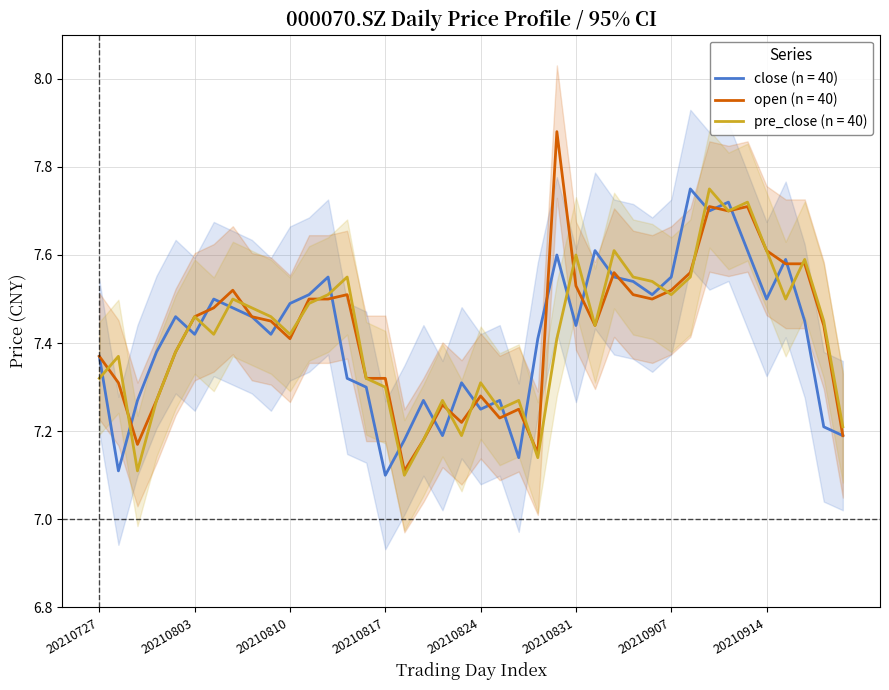

Count the pre_close values in the range 7 to 8.

40